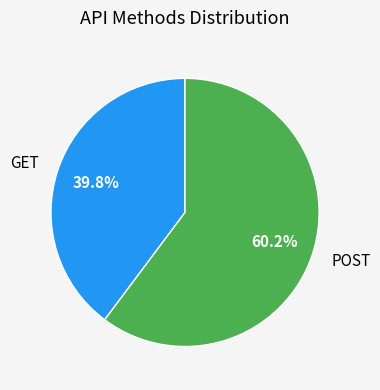

To the nearest percent, what portion does POST represent?

60%